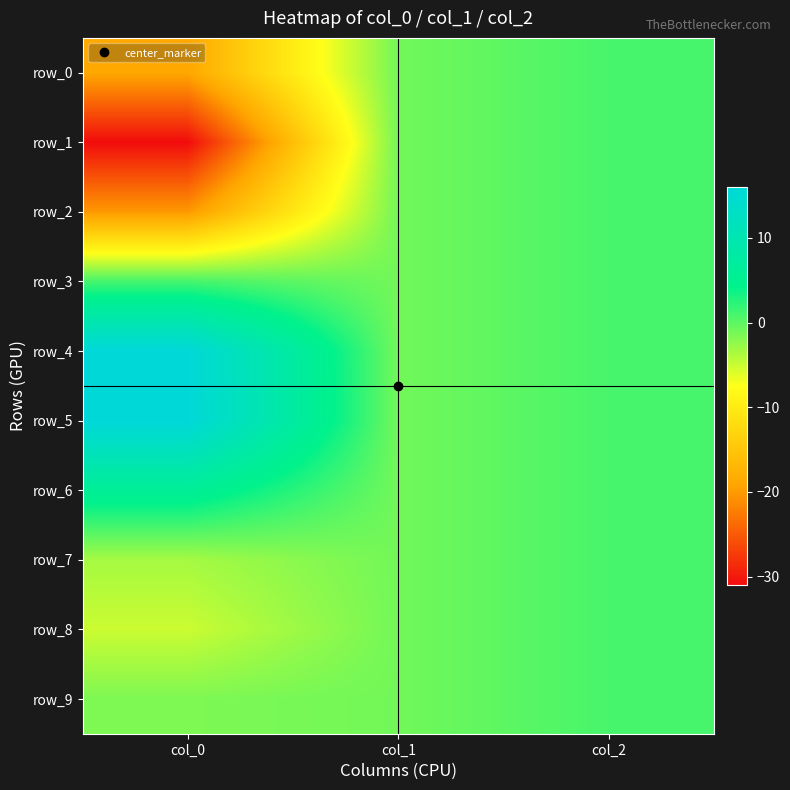

Where does the row_9 series first go above -1?

col_2